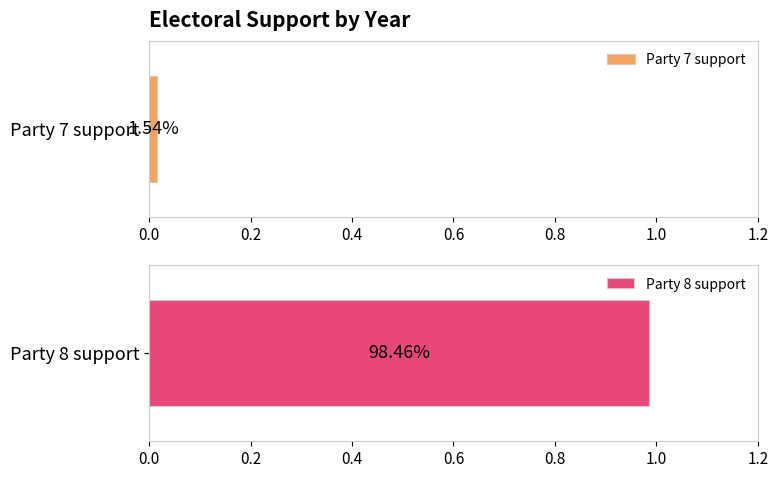

At 1979, list the series in order from largest to smallest.

Party 8 support, Party 7 support